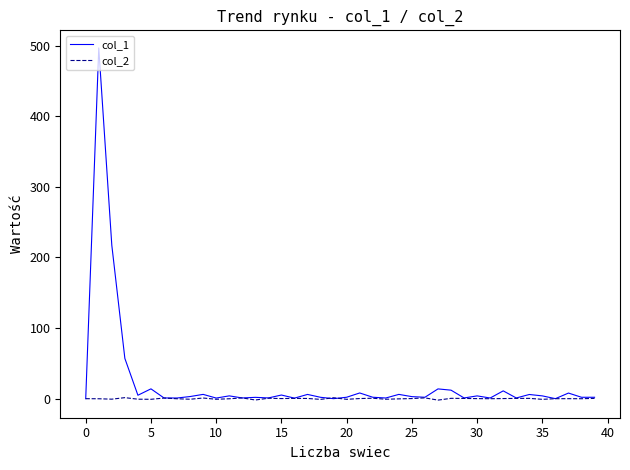

At how many categories does at least one series exceed 161?

2